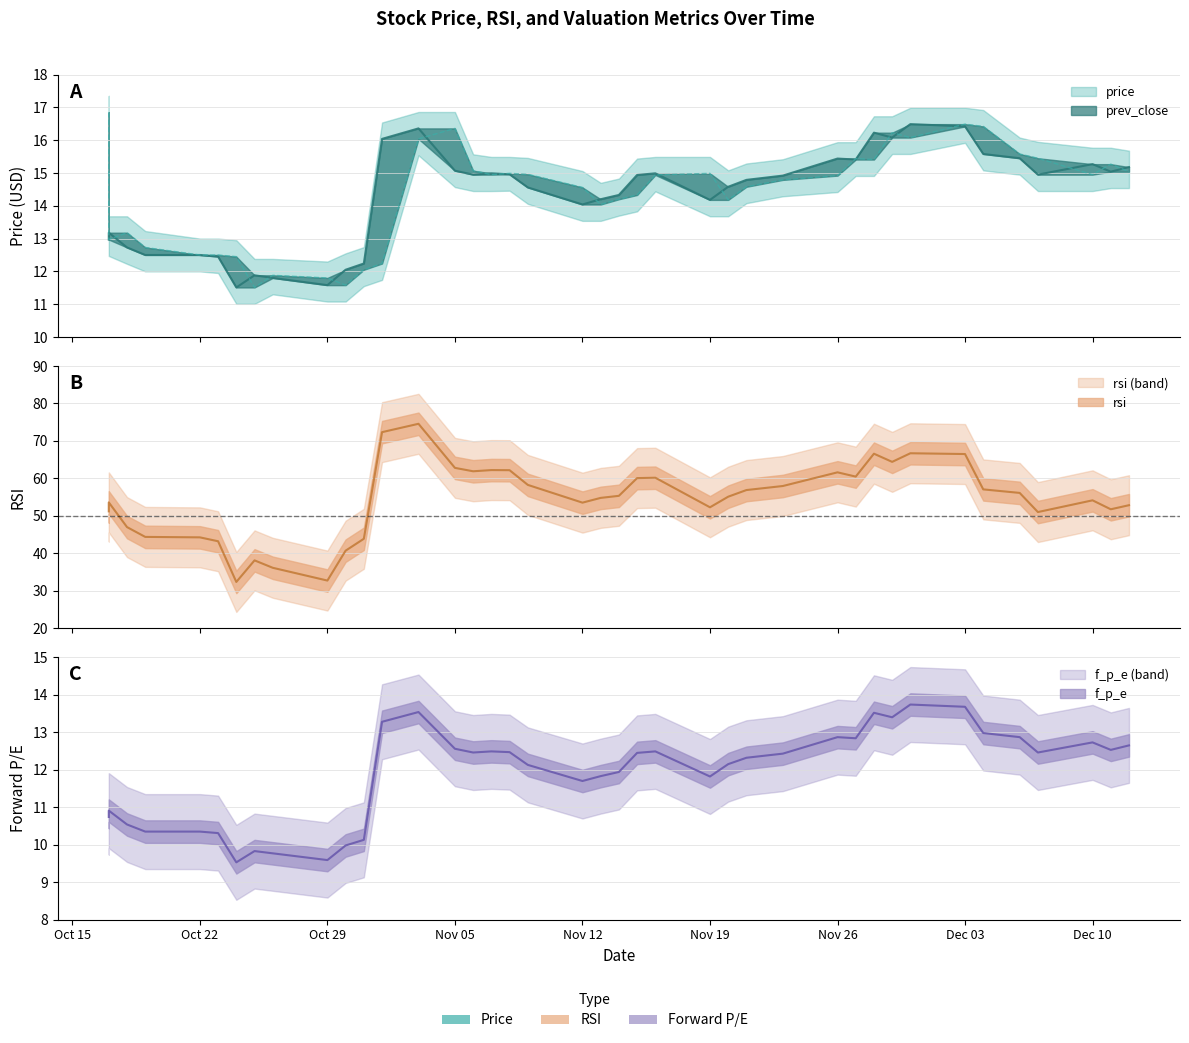

Is it true that price equals 14.9 at 2018-11-23?

True